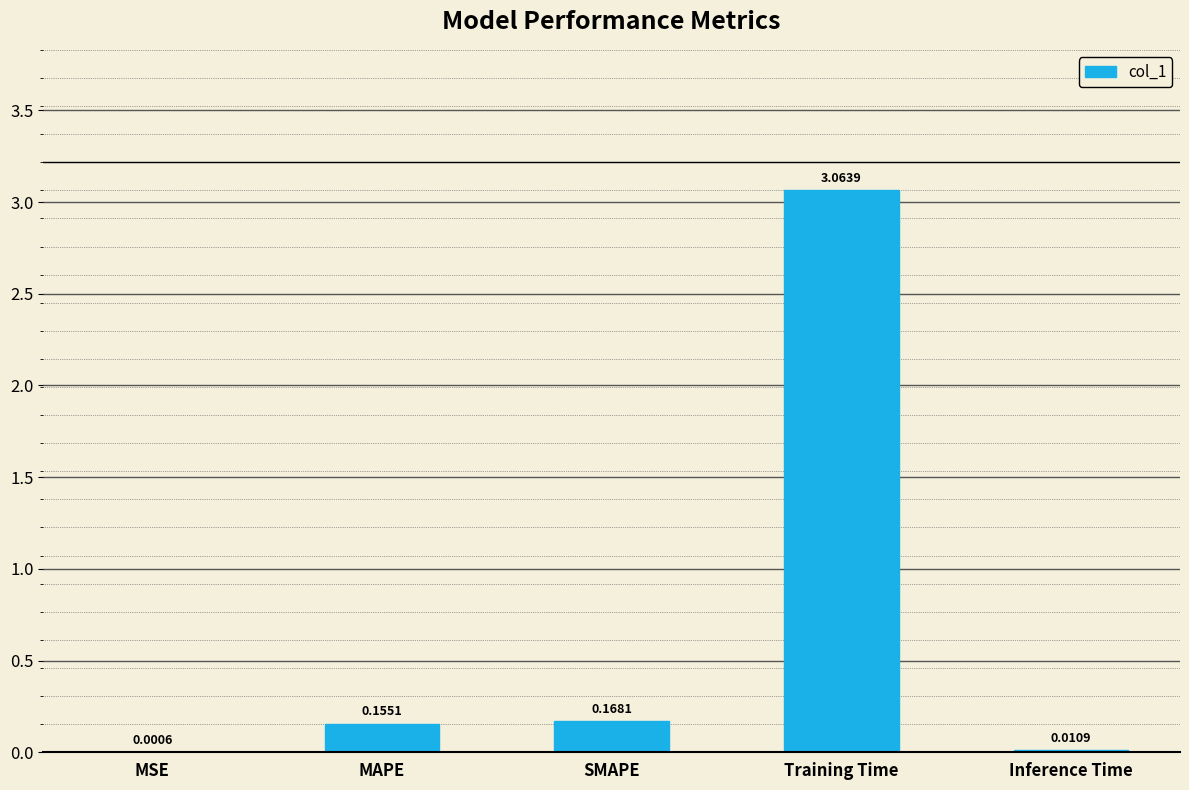

Where is the data nearest to the value 1?

SMAPE